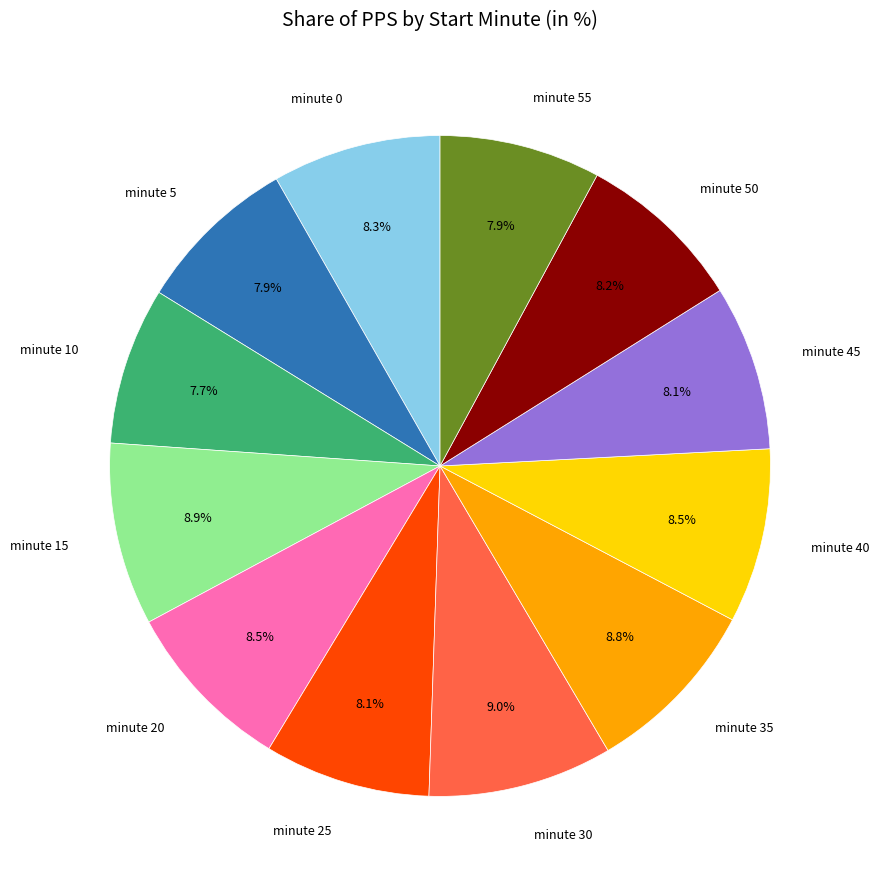

Which has a higher value, minute 40 or minute 5?

minute 40